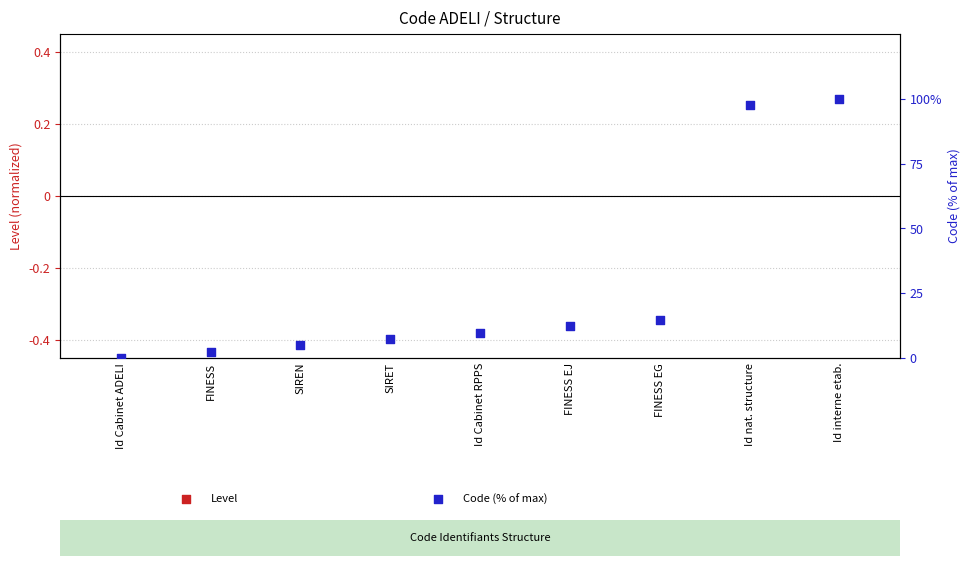

What is the total value across all series at SIREN?

4.9